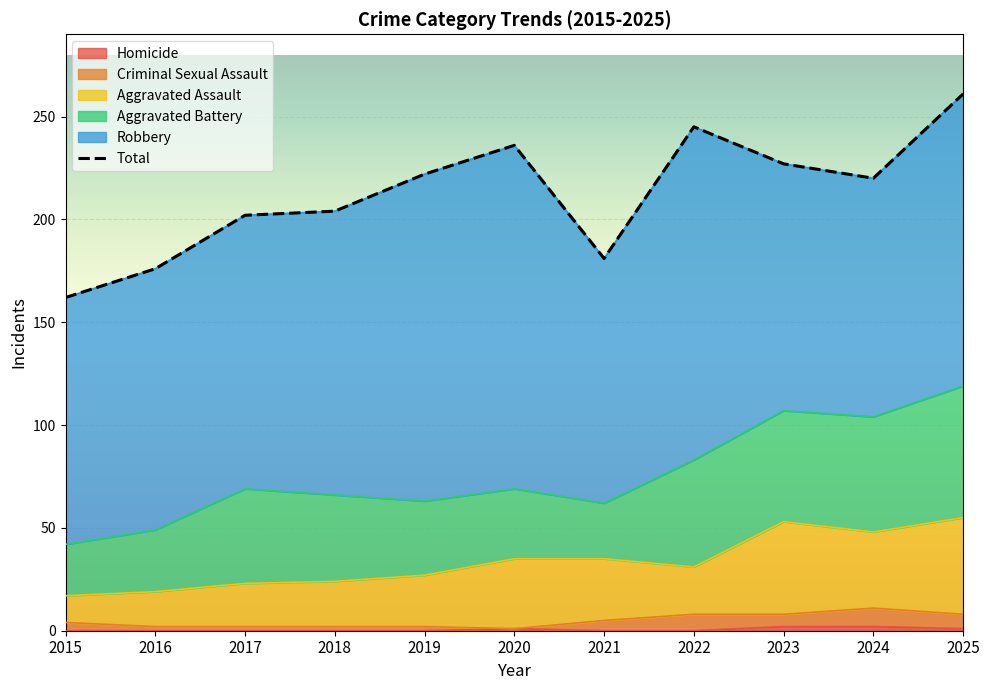

List the labels in order of value, largest first.

2025, 2022, 2020, 2023, 2019, 2024, 2018, 2017, 2021, 2016, 2015